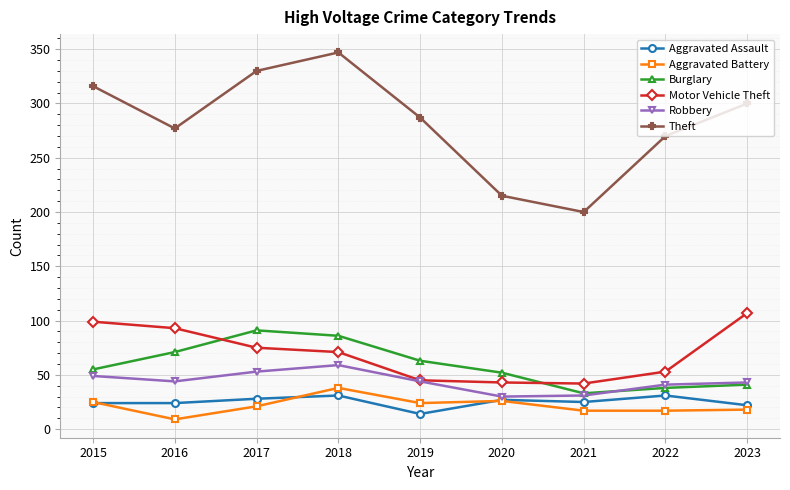

What is the difference between the highest and lowest values at 2022?

253